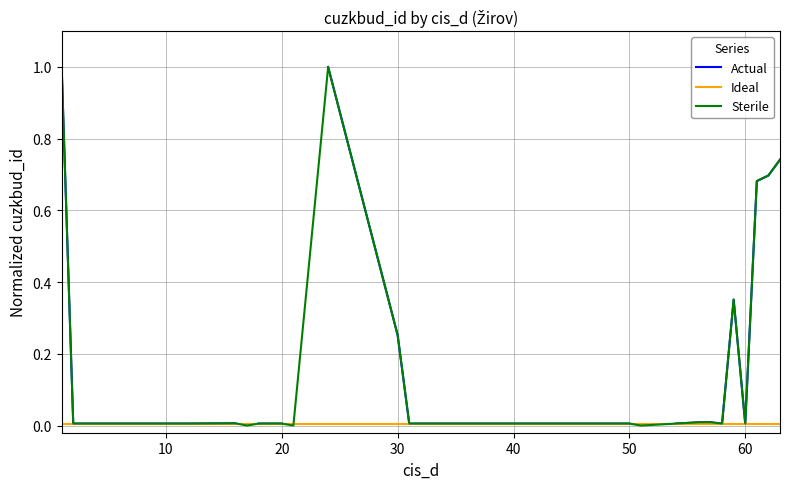

True or false: Actual has more than 2 interior local peaks.

True